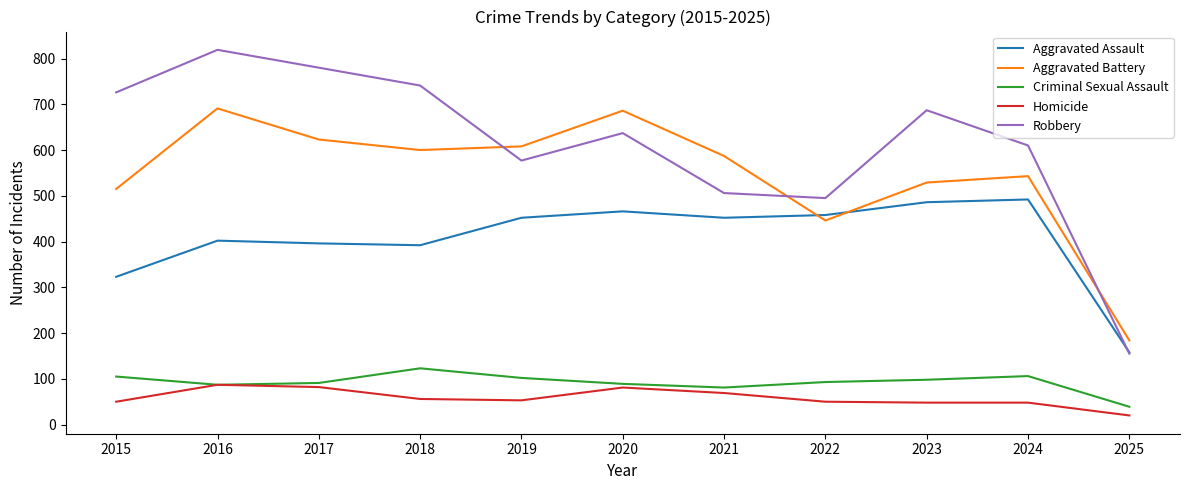

What is the sum of the Robbery values at 2025 and 2022?

650